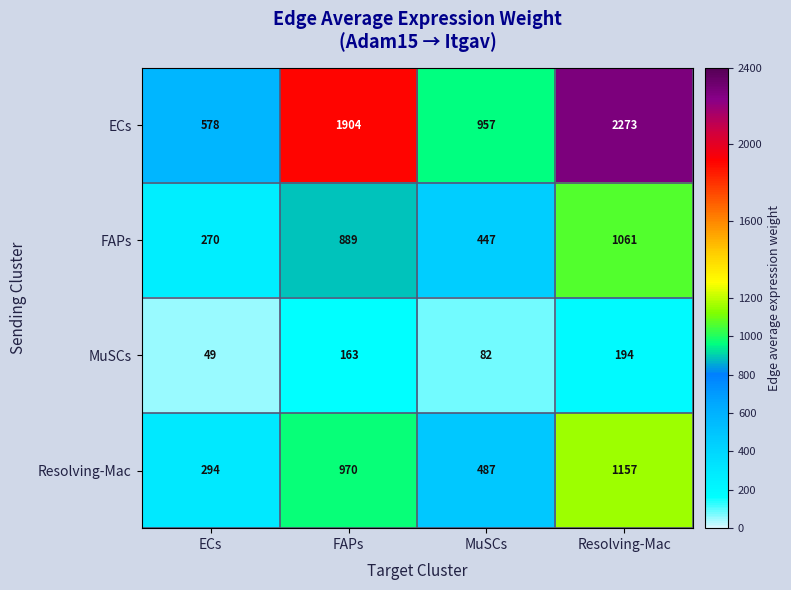

Reading left to right, extract all data points from this chart.

ECs: 578	1904	957	2273
FAPs: 270	889	447	1061
MuSCs: 49	163	82	194
Resolving-Mac: 294	970	487	1157